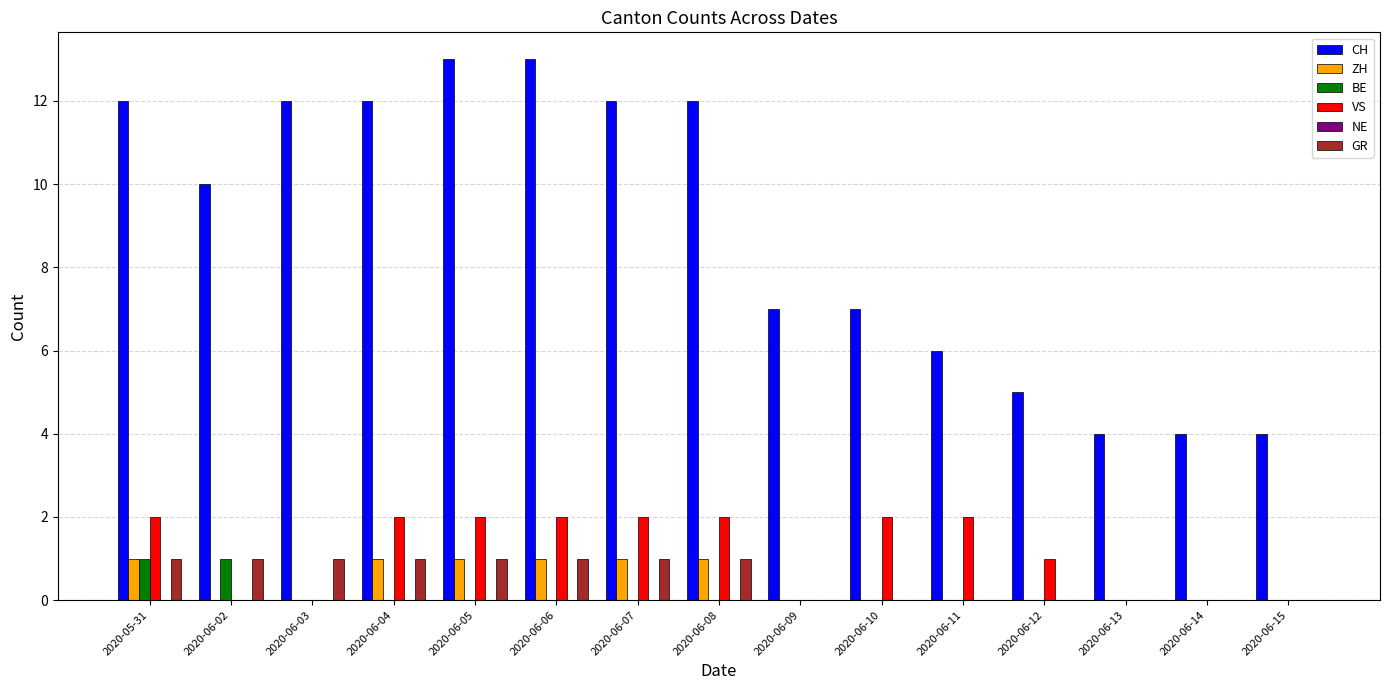

Which series changed the most between 2020-06-05 and 2020-06-12?

CH